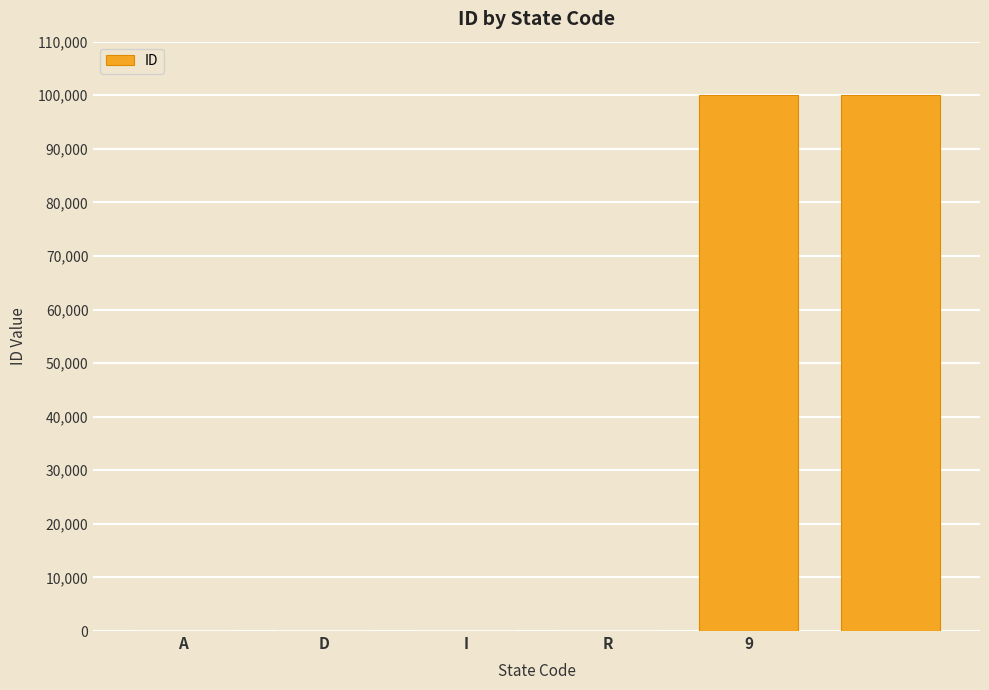

What is the maximum value shown in the chart?

99999